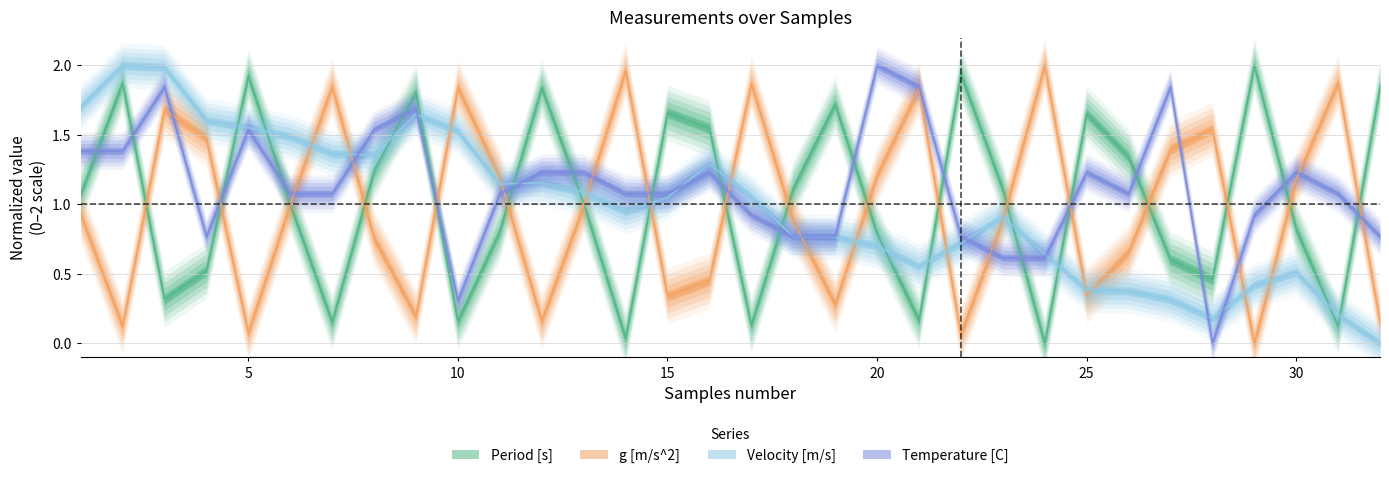

Reading left to right, what are all the values shown in this chart?

Period [s]: 1.1	1.9	0.3	0.5	1.9	1.0	0.2	1.2	1.8	0.2	0.8	1.8	1.0	0.0	1.7	1.5	0.1	1.1	1.7	0.8	0.2	1.9	1.1	0.0	1.7	1.3	0.6	0.5	2.0	0.8	0.1	1.8
g [m/s^2]: 0.9	0.1	1.7	1.5	0.1	1.0	1.8	0.8	0.2	1.8	1.2	0.2	1.0	2.0	0.3	0.5	1.9	0.9	0.3	1.2	1.8	0.1	0.9	2.0	0.3	0.7	1.4	1.5	0.0	1.2	1.9	0.2
Velocity [m/s]: 1.7	2.0	2.0	1.6	1.6	1.5	1.4	1.4	1.6	1.5	1.1	1.2	1.1	0.9	1.1	1.3	1.1	0.8	0.8	0.7	0.6	0.7	0.9	0.6	0.4	0.4	0.3	0.2	0.4	0.5	0.2	0.0
Temperature [C]: 1.4	1.4	1.8	0.8	1.5	1.1	1.1	1.5	1.7	0.3	1.1	1.2	1.2	1.1	1.1	1.2	0.9	0.8	0.8	2.0	1.8	0.8	0.6	0.6	1.2	1.1	1.8	0.0	0.9	1.2	1.1	0.8